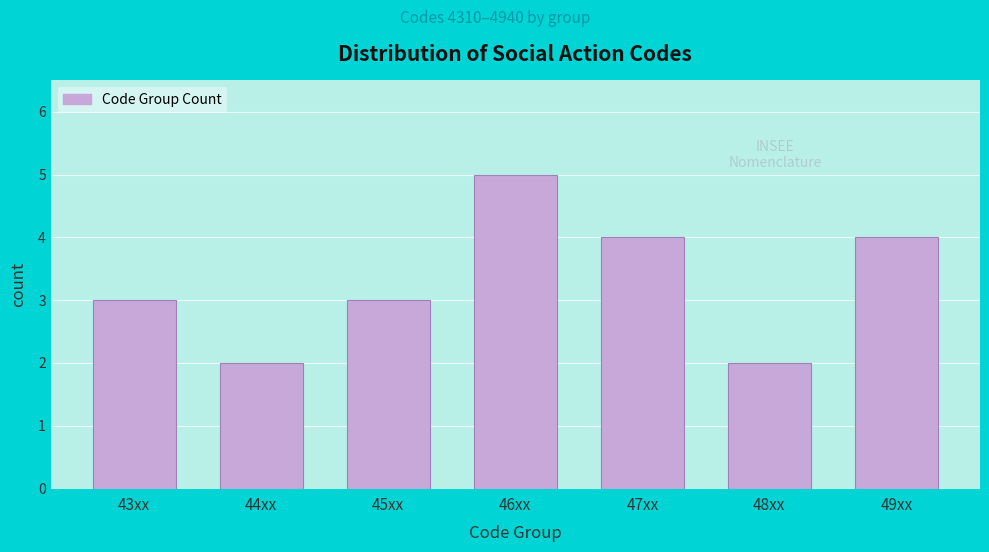

Reading left to right, what are all the values shown in this chart?

3	2	3	5	4	2	4